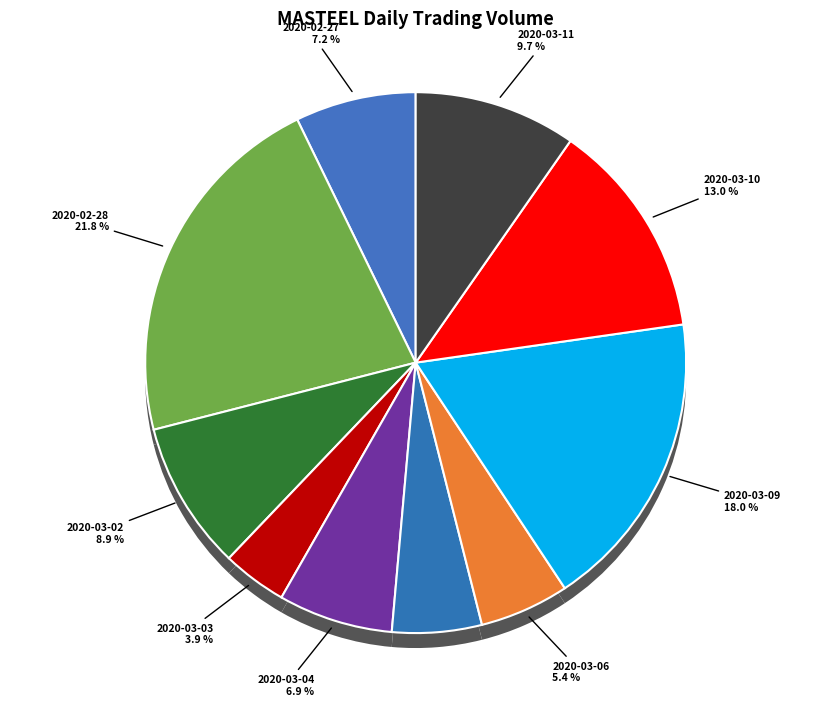

Is it true that 2020-03-09 is 32% of the pie?

False